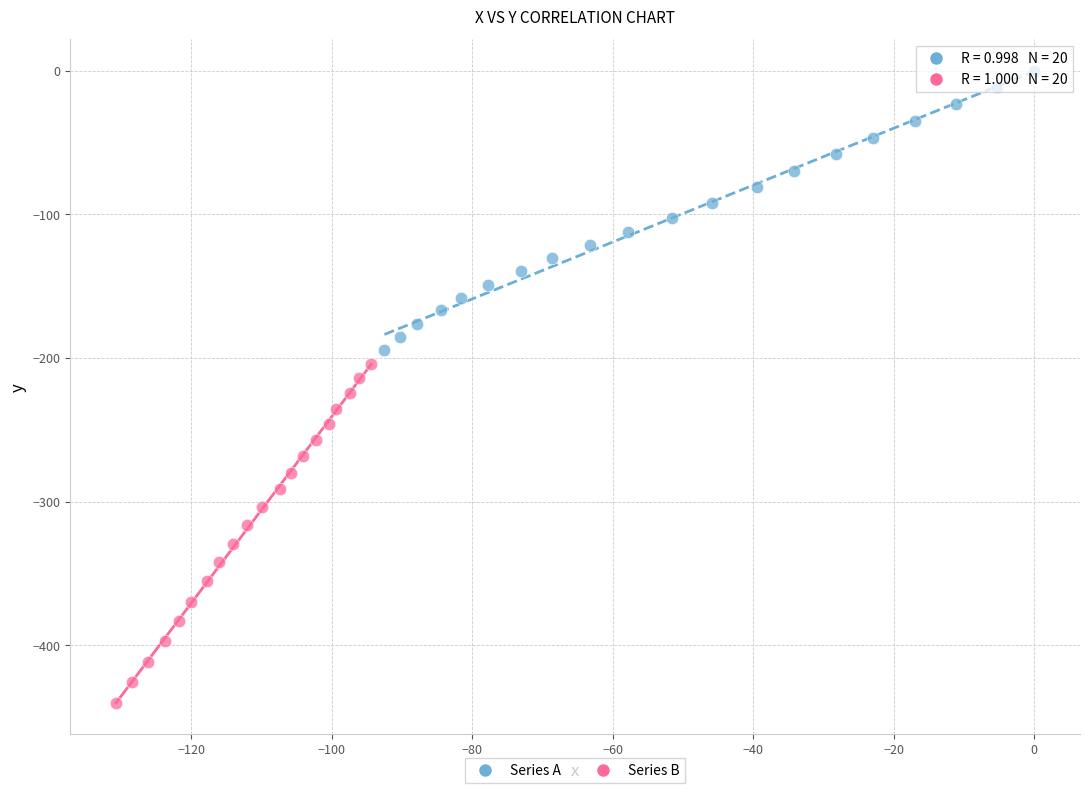

Which series has the widest spread of Y values?

Series B